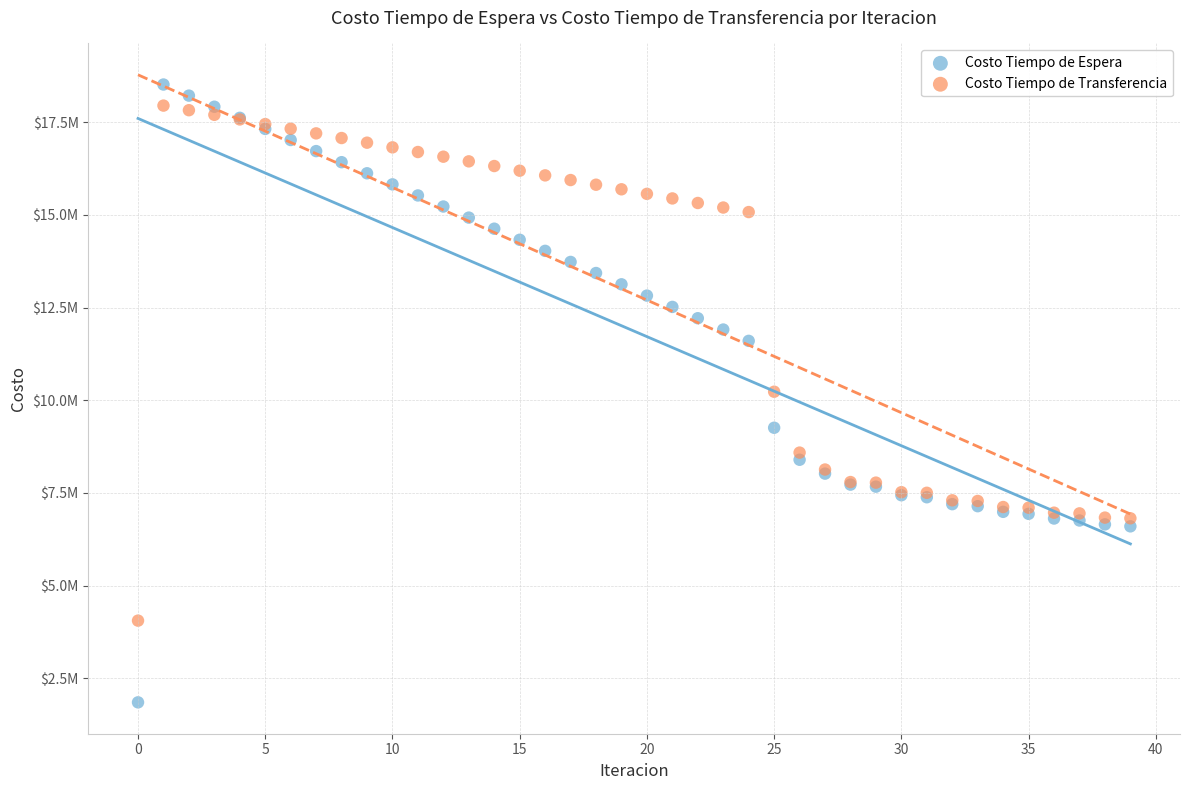

Which series contains the lowest Y value?

Costo Tiempo de Espera